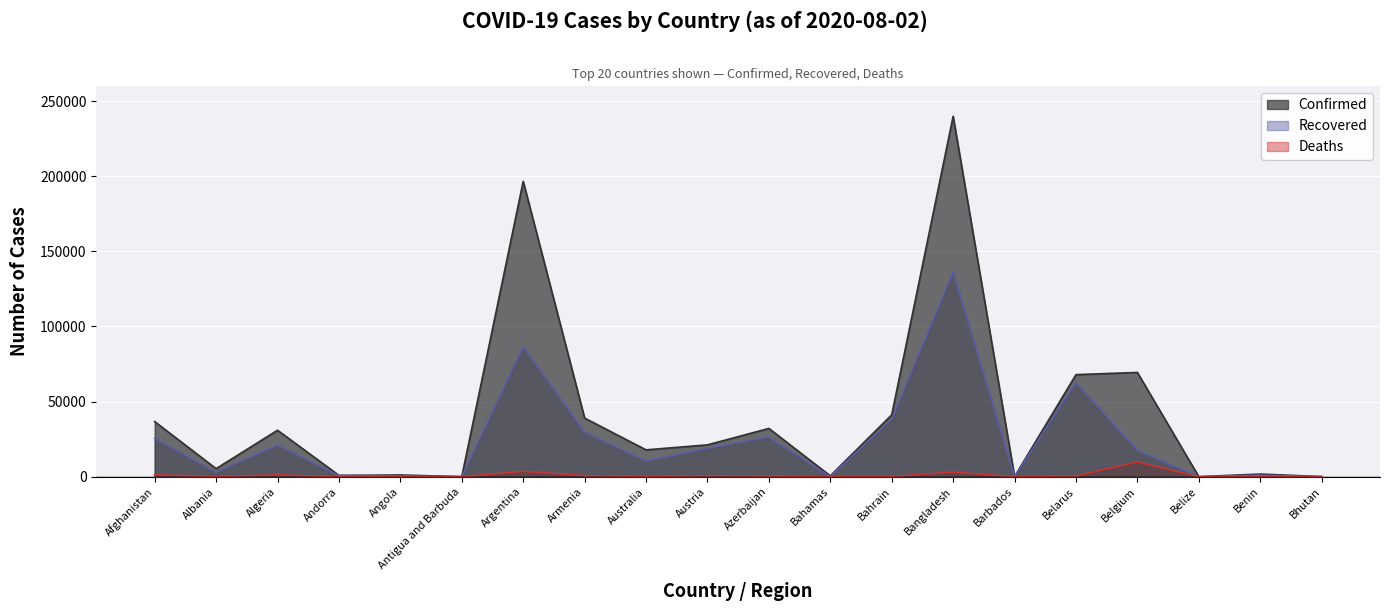

True or false: Confirmed has more than 0 interior local peaks.

True